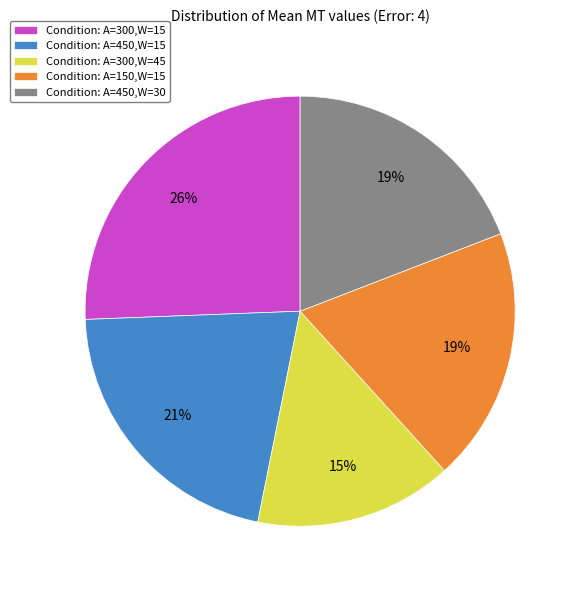

To the nearest percent, what is the average slice percentage?

20%